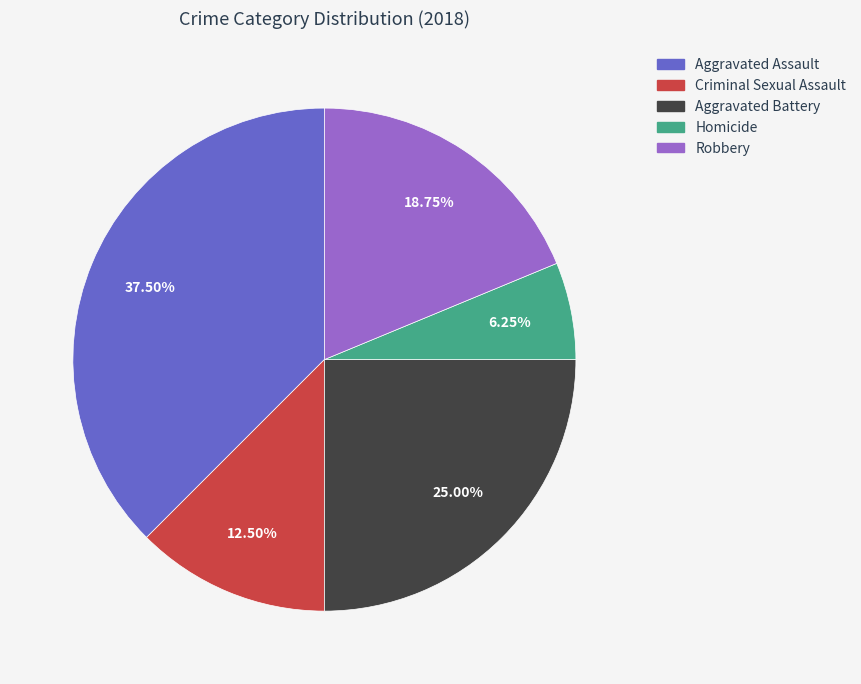

Count the number of slices in the pie.

5